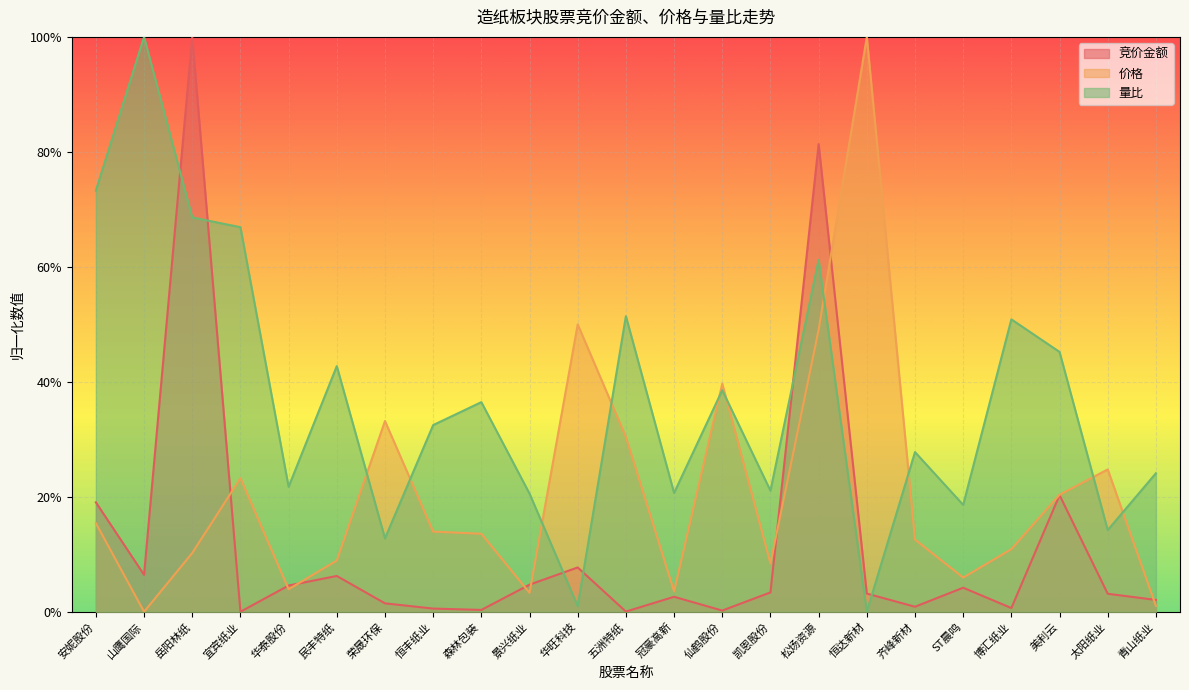

How many interior local valleys does the 价格 series have?

6